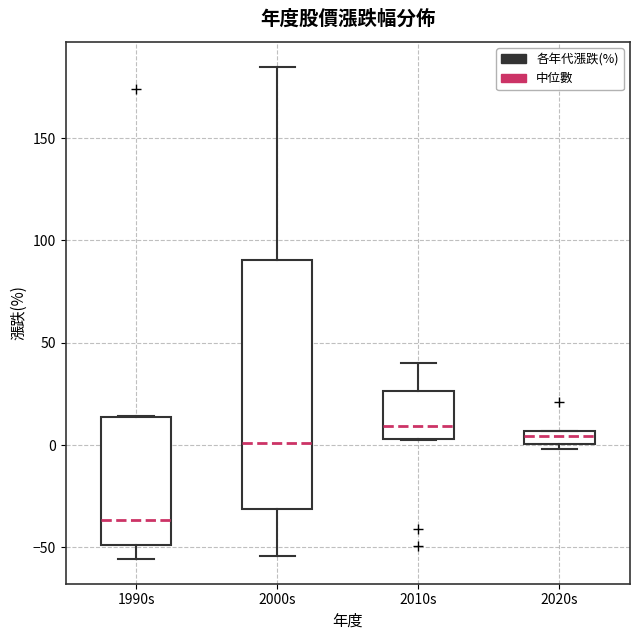

Comparing the boxes themselves (not the whiskers), which one is the tallest?

2000s